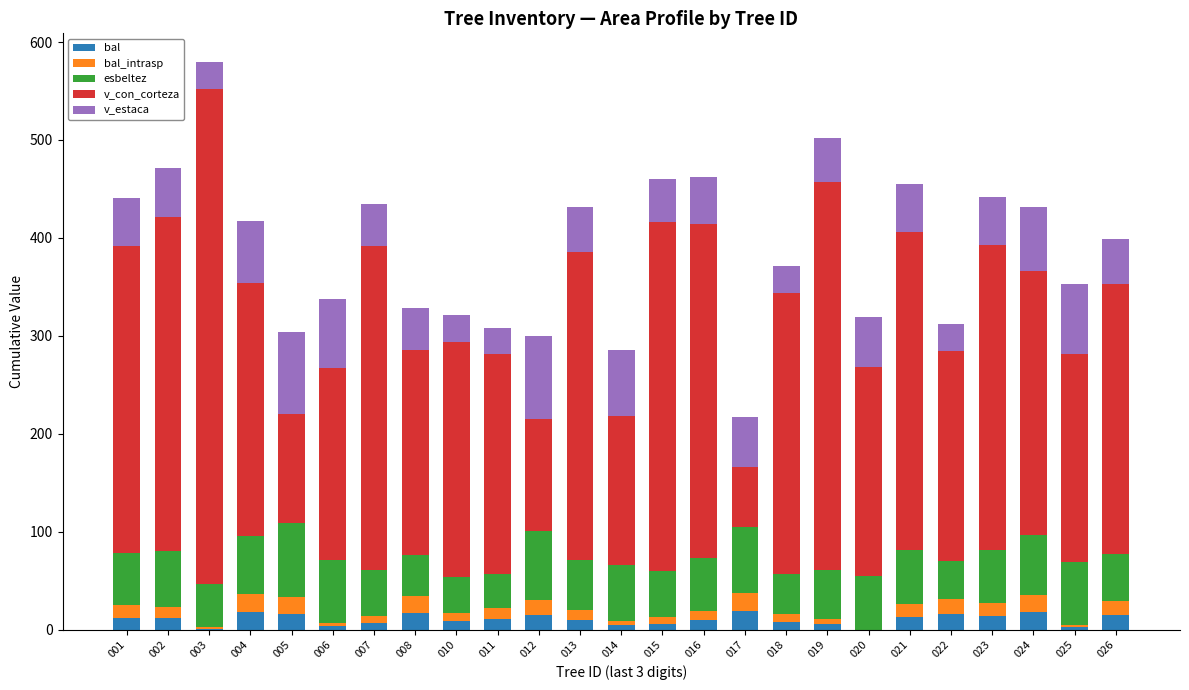

At which category is the sum across all series the highest?

003